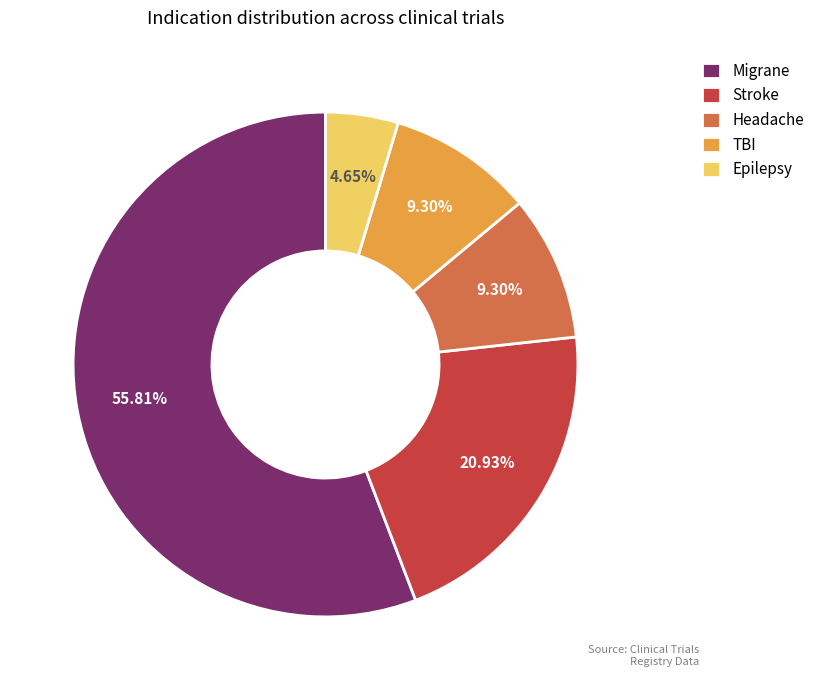

To the nearest percent, what is the difference between the Migrane and Stroke slice percentages?

35%